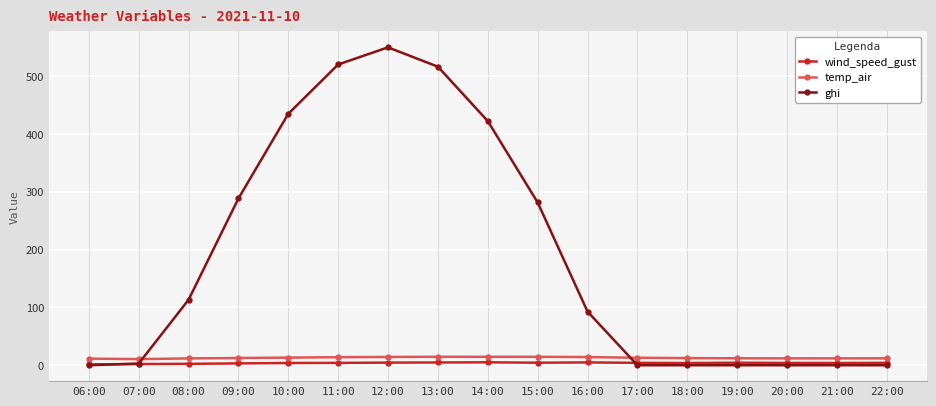

Which series has the widest spread of values?

ghi